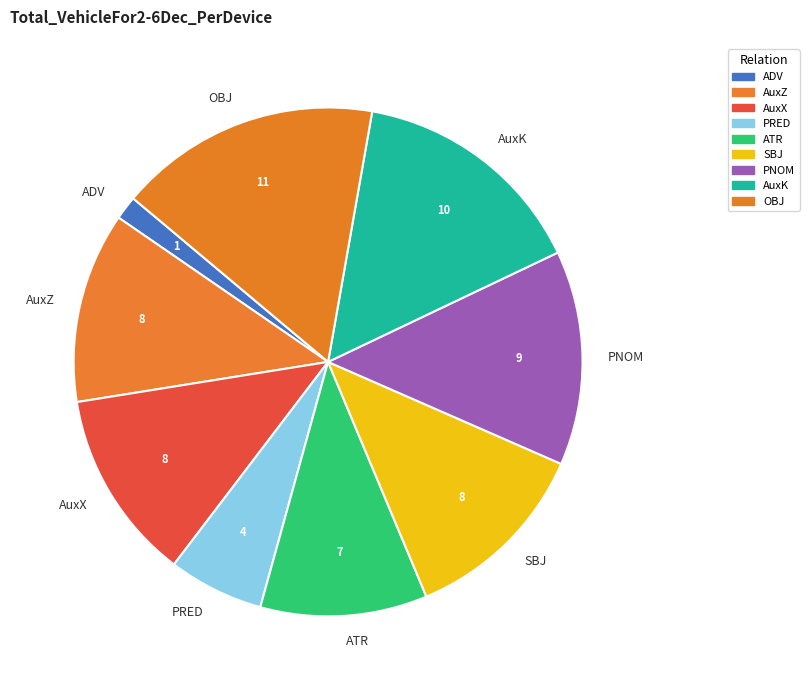

Between ATR and AuxZ, which is larger?

AuxZ